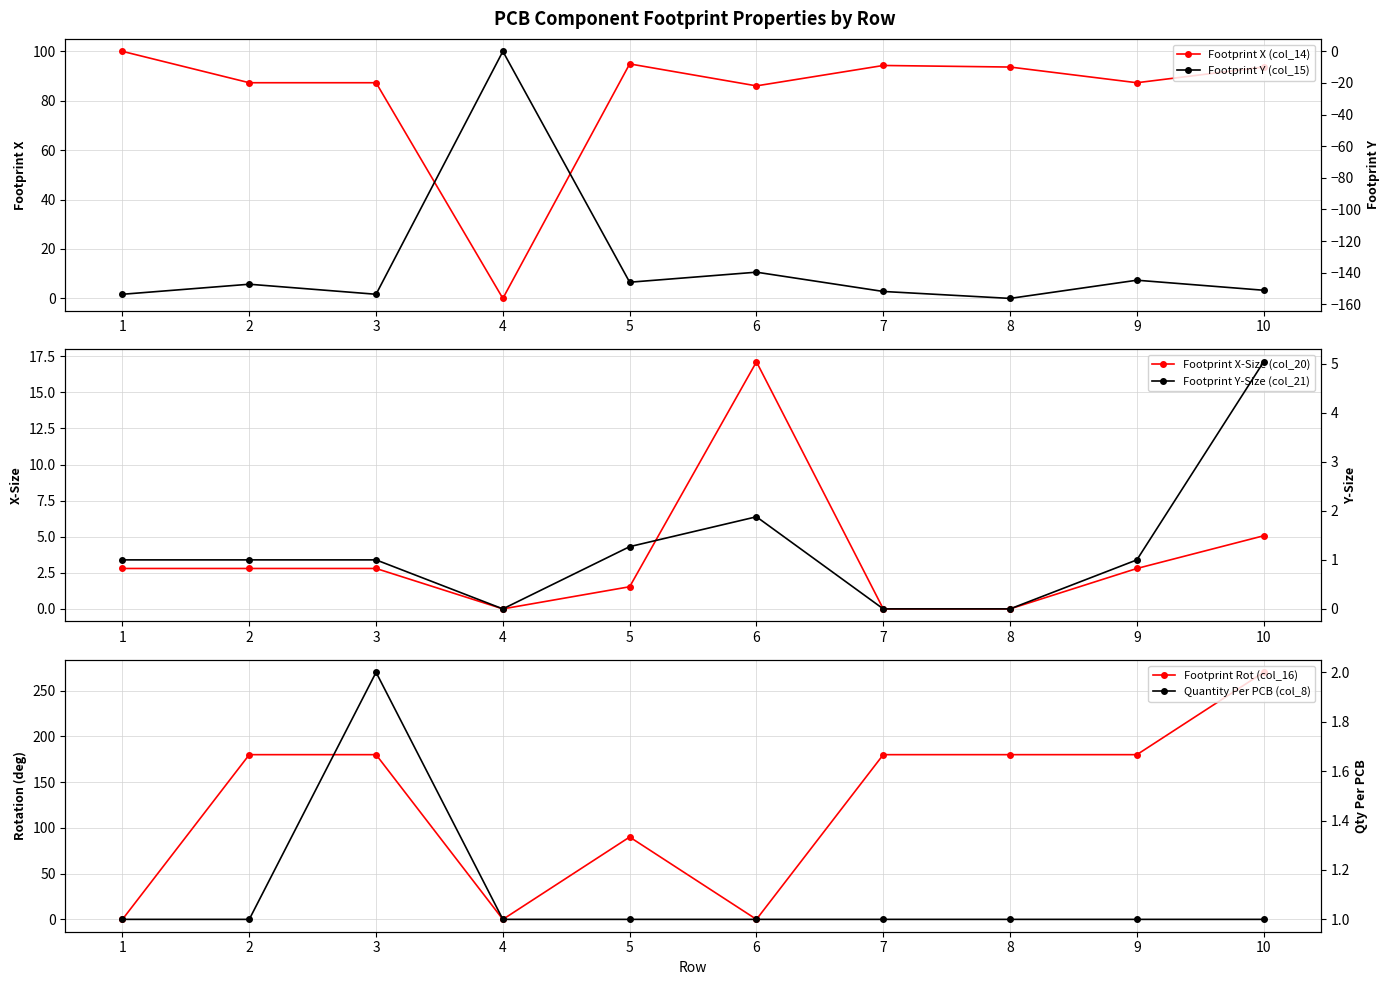

Reading left to right, transcribe all the data shown in this chart.

Footprint X (col_14): 1=100.0	2=87.3	3=87.3	4=0.0	5=94.9	6=86.0	7=94.3	8=93.6	9=87.3	10=93.6
Footprint X-Size (col_20): 1=2.8	2=2.8	3=2.8	4=0.0	5=1.5	6=17.1	7=0.0	8=0.0	9=2.8	10=5.1
Footprint Rot (col_16): 1=0.0	2=180.0	3=180.0	4=0.0	5=90.0	6=0.0	7=180.0	8=180.0	9=180.0	10=270.0
Footprint Y (col_15): 1=-153.6	2=-147.3	3=-153.6	4=0.0	5=-146.0	6=-139.7	7=-151.9	8=-156.3	9=-144.8	10=-151.1
Footprint Y-Size (col_21): 1=1.0	2=1.0	3=1.0	4=0.0	5=1.3	6=1.9	7=0.0	8=0.0	9=1.0	10=5.0
Quantity Per PCB (col_8): 1=1.0	2=1.0	3=2.0	4=1.0	5=1.0	6=1.0	7=1.0	8=1.0	9=1.0	10=1.0